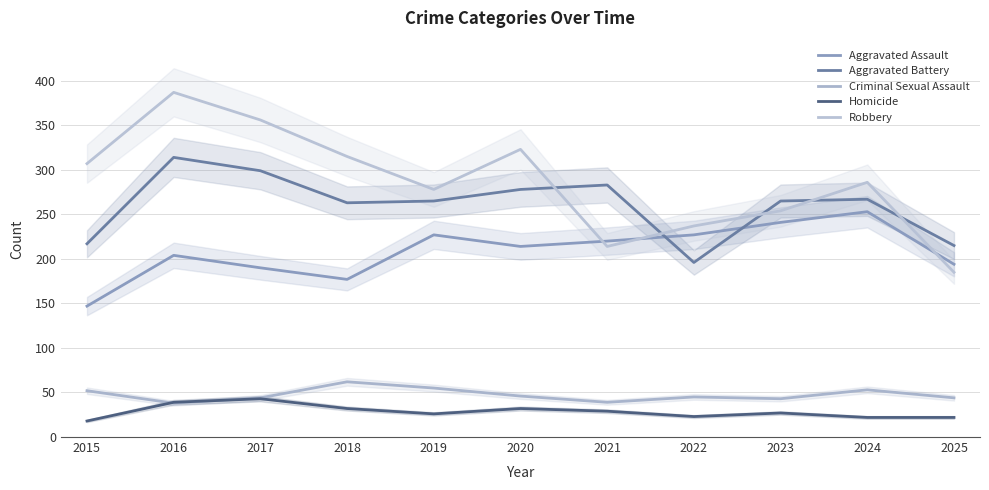

List the series in order of their peak value, highest first.

Robbery, Aggravated Battery, Aggravated Assault, Criminal Sexual Assault, Homicide